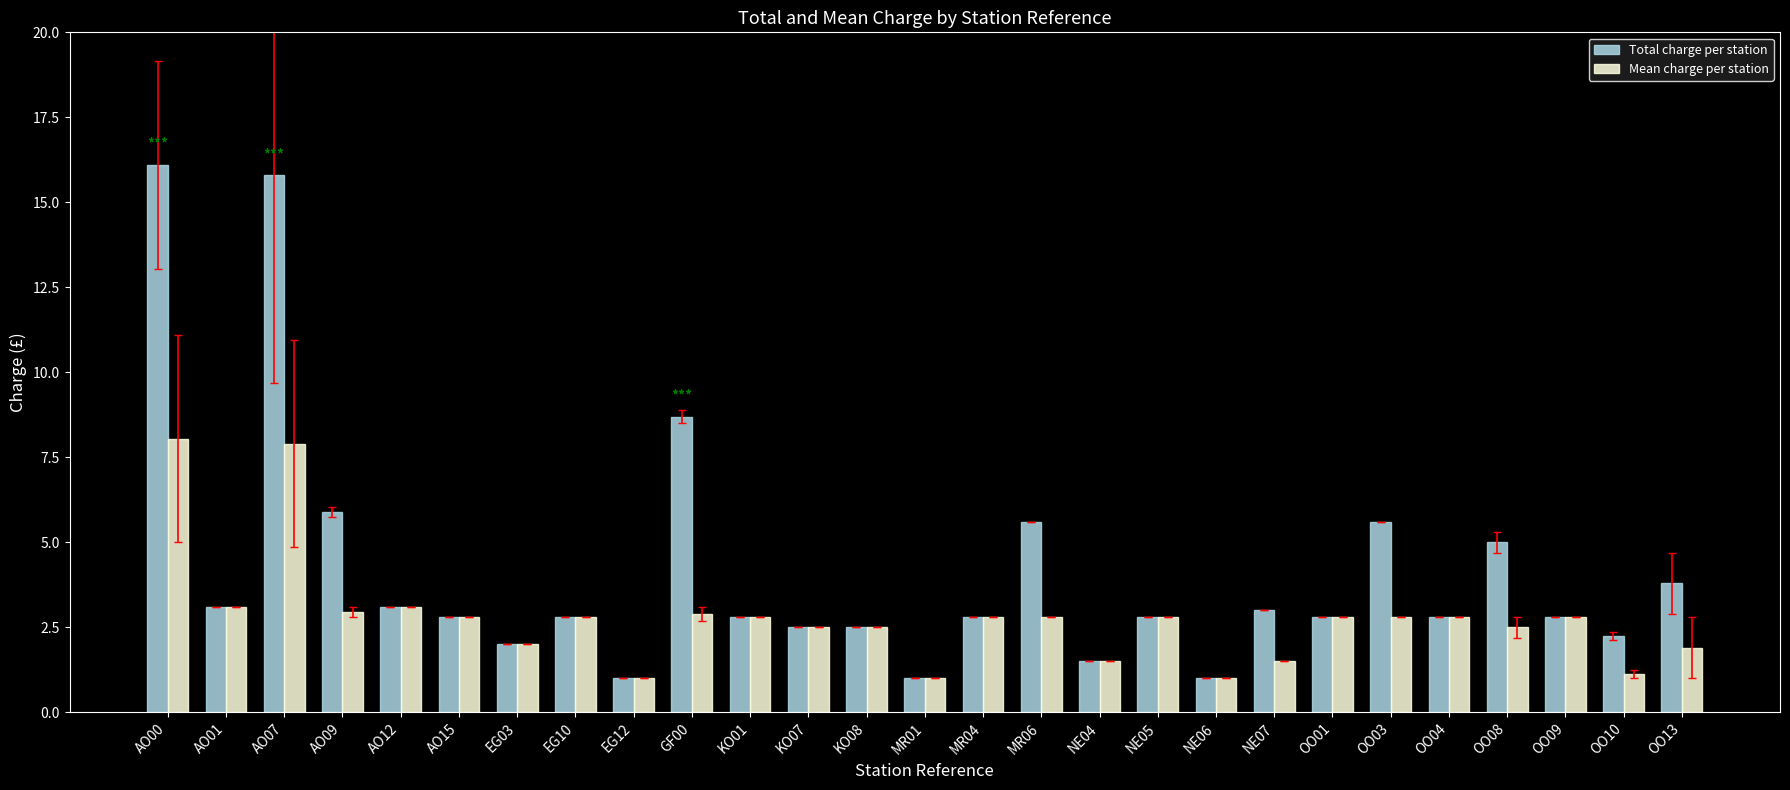

What is the maximum value for Total charge per station?

16.1